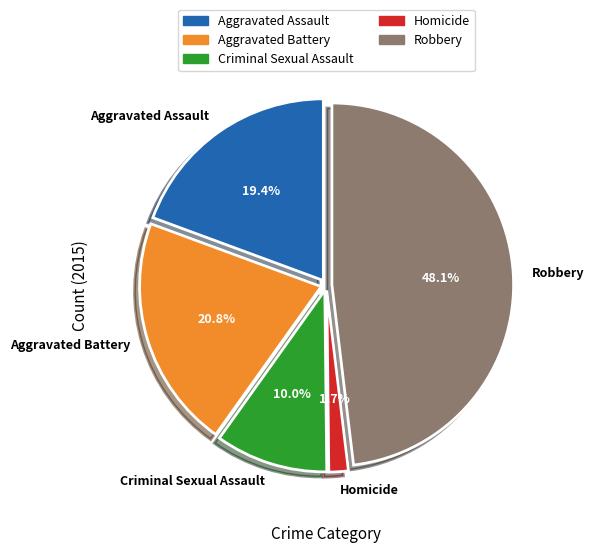

Does Criminal Sexual Assault account for over 50% of the chart?

No